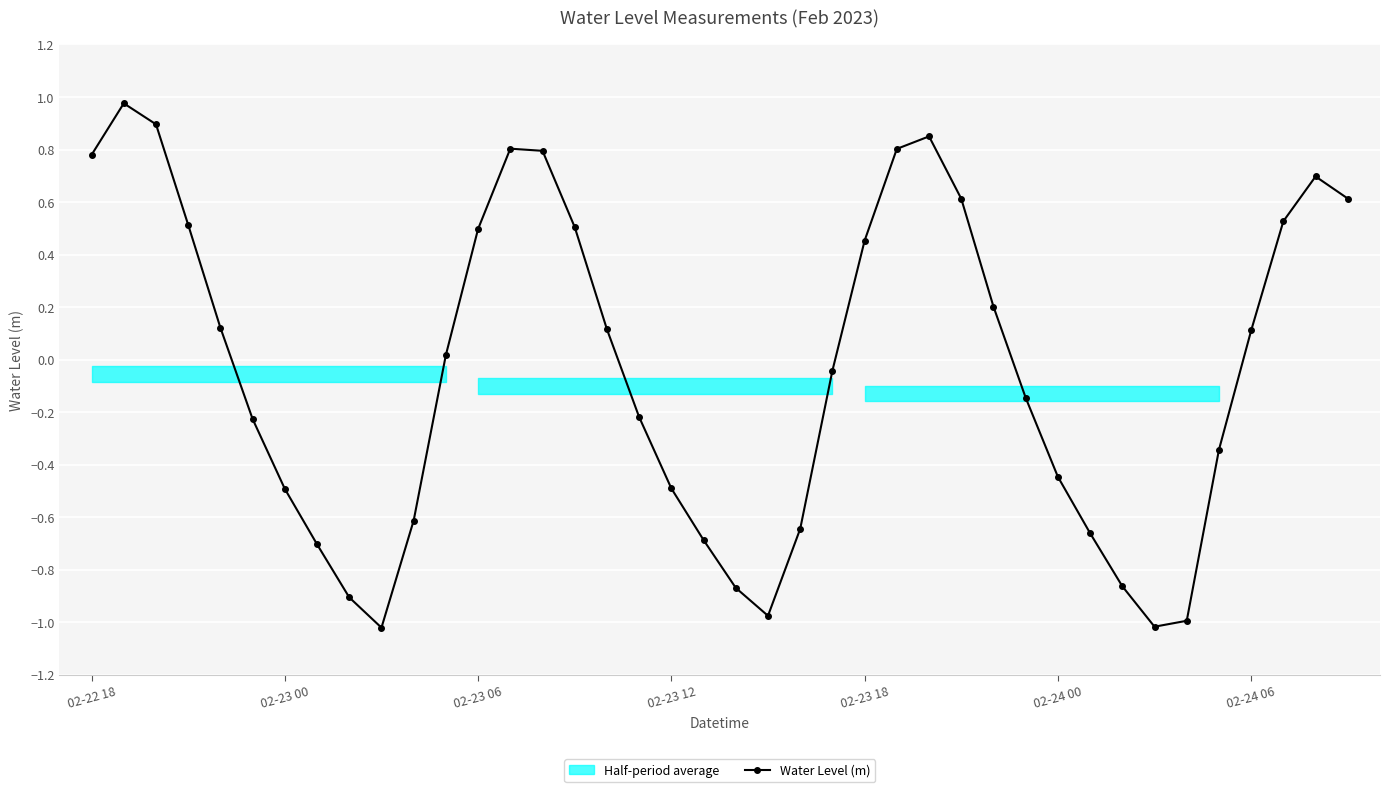

How many lines are shown in the chart?

1